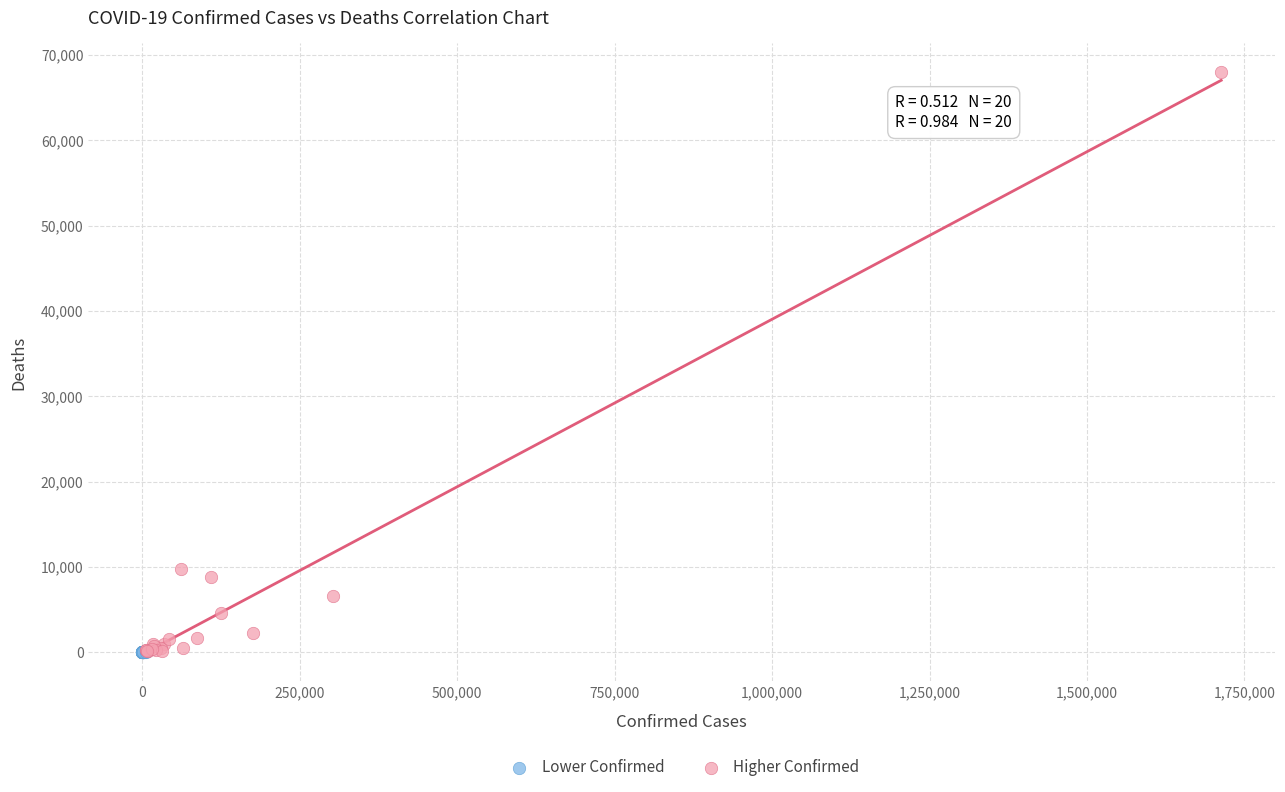

Which series contains the highest Y value?

Higher Confirmed